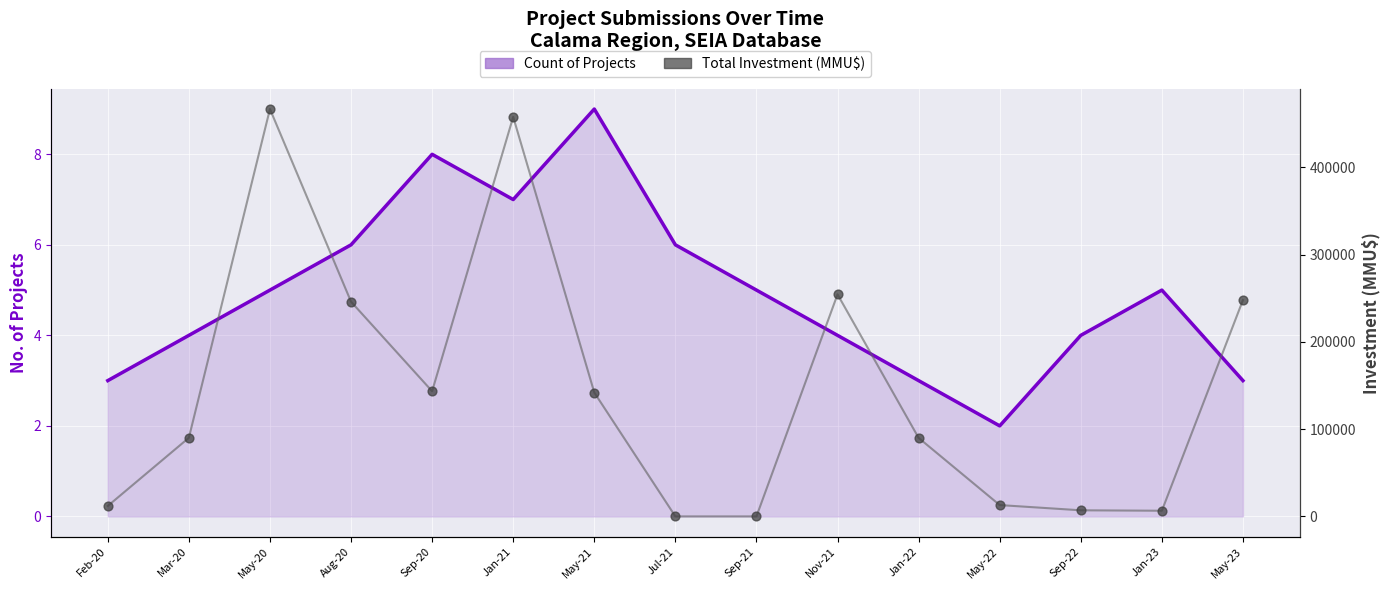

Which series has the largest total across all categories?

Total Investment (MMU$)